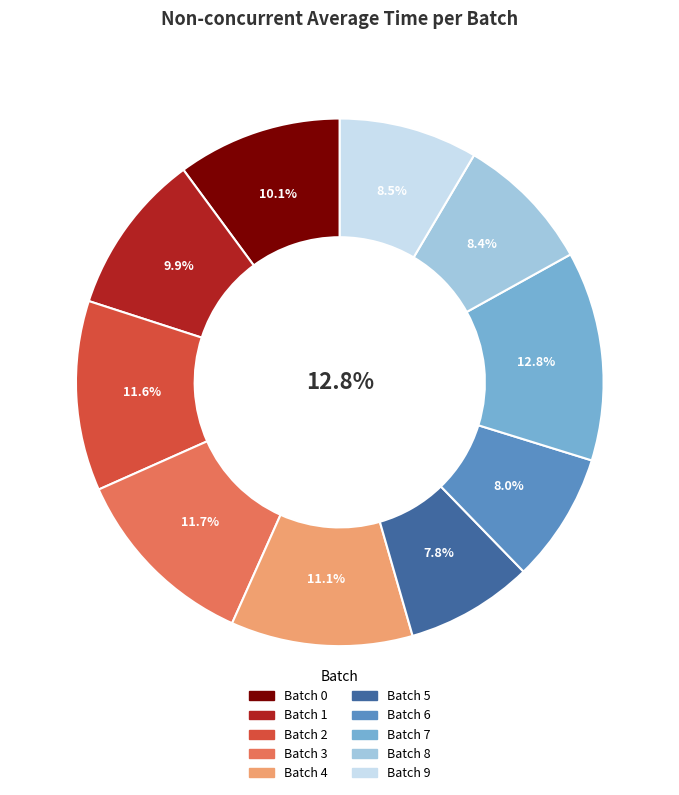

Count the number of slices in the pie.

10